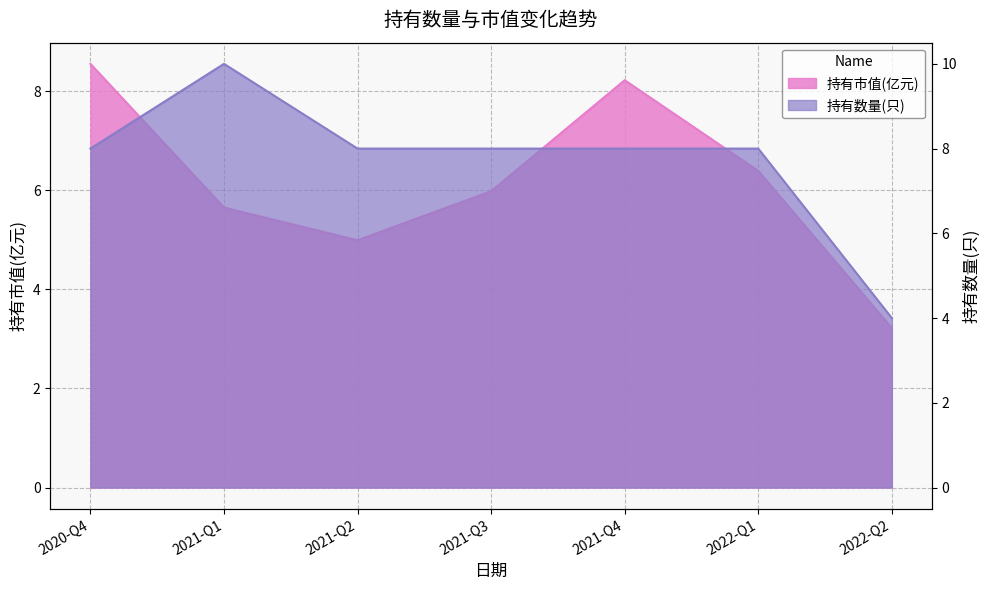

Which category has the lowest value in the 持有市值(亿元) series?

2022-Q2